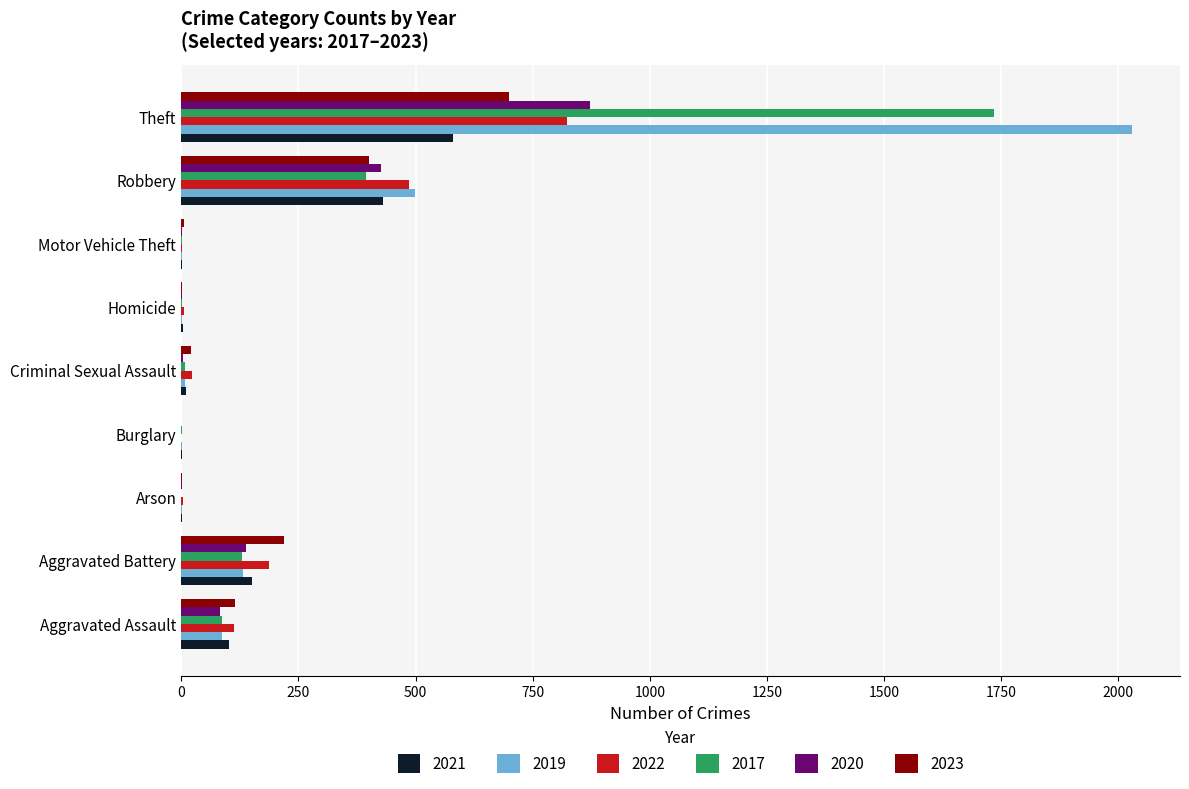

What is the maximum value shown in the chart?

2030